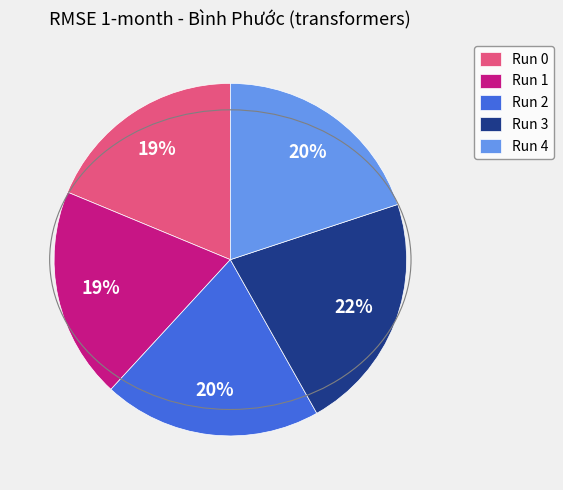

How many slices are in this pie chart?

5